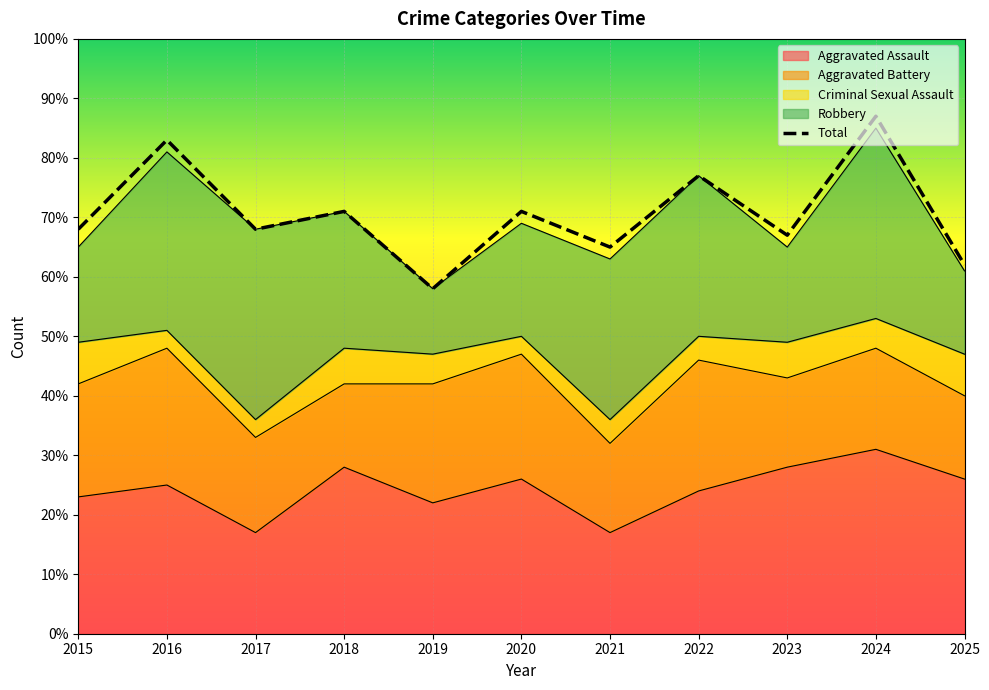

True or false: the data shows 37 at 2016.

False